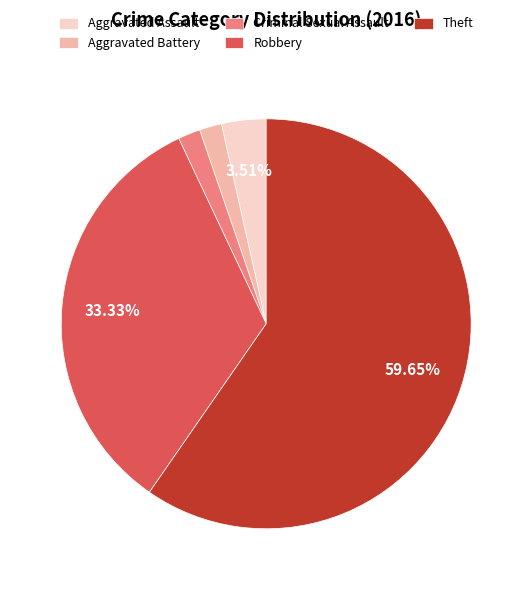

Is the sum of Robbery and Aggravated Battery greater than half?

No